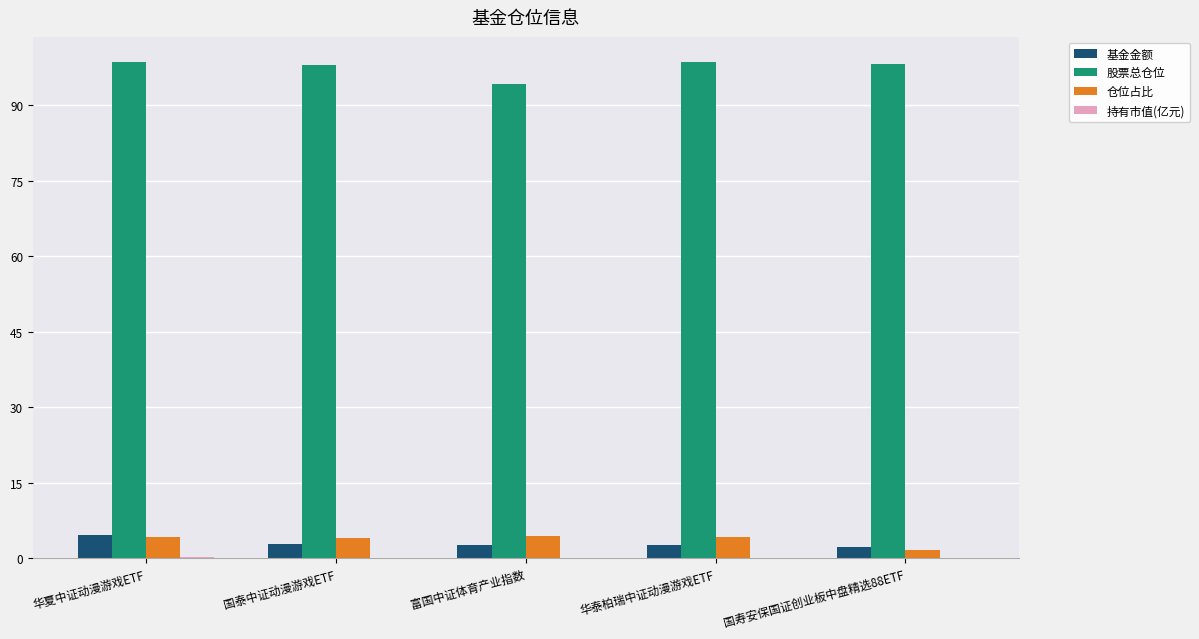

The value of 仓位占比 at 华泰柏瑞中证动漫游戏ETF is 4.3. True or false?

True